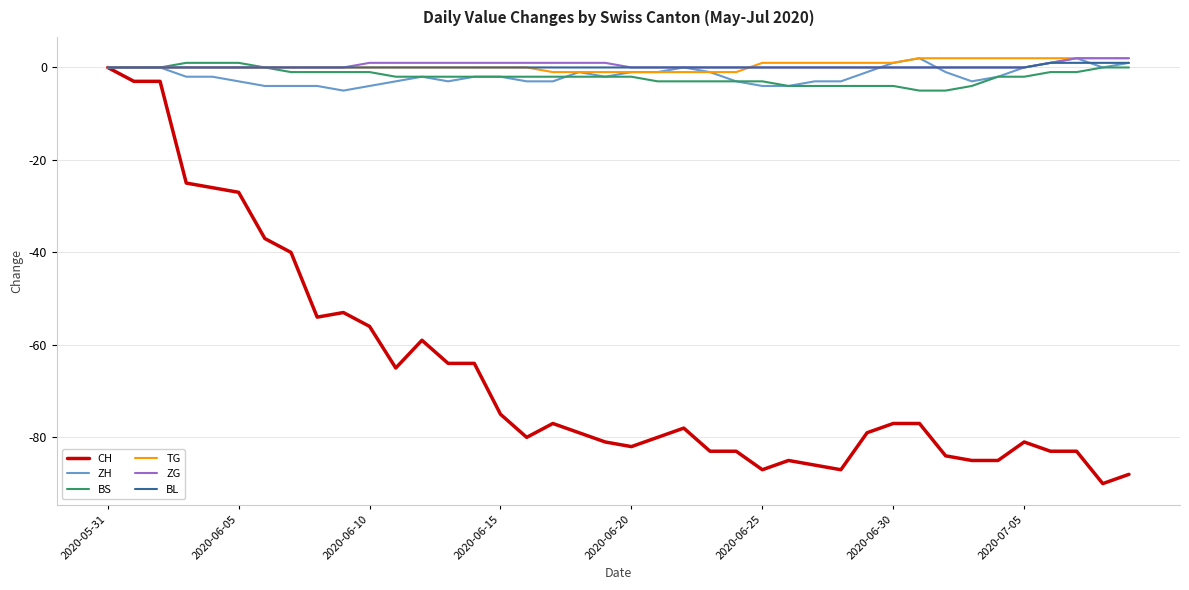

Does the chart display data point markers on the line(s)?

No